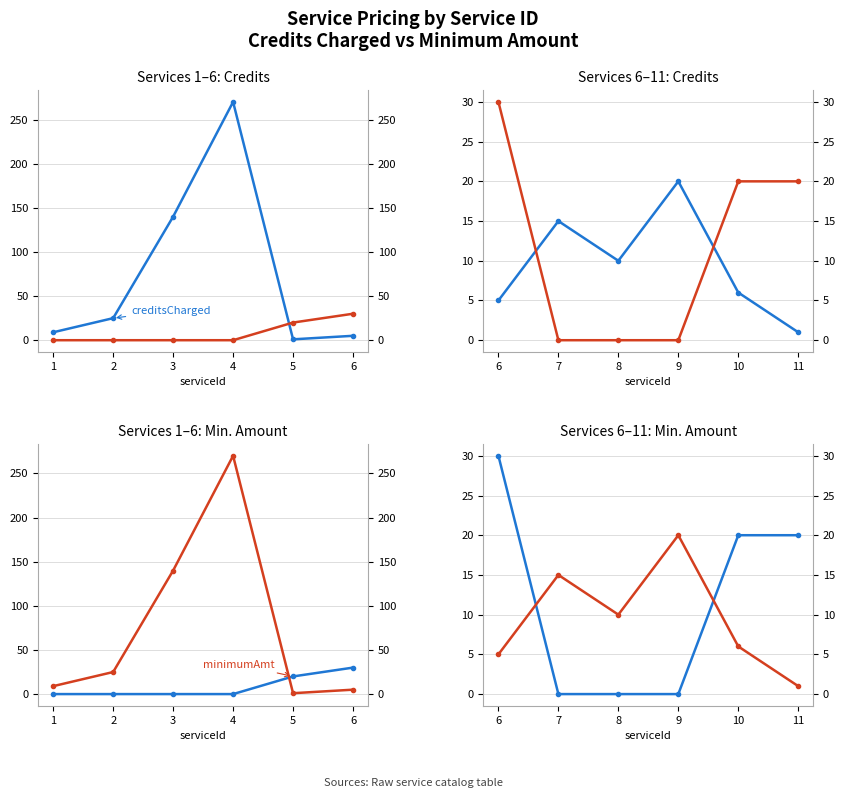

True or false: creditsCharged and minimumAmt intersect in this chart.

True